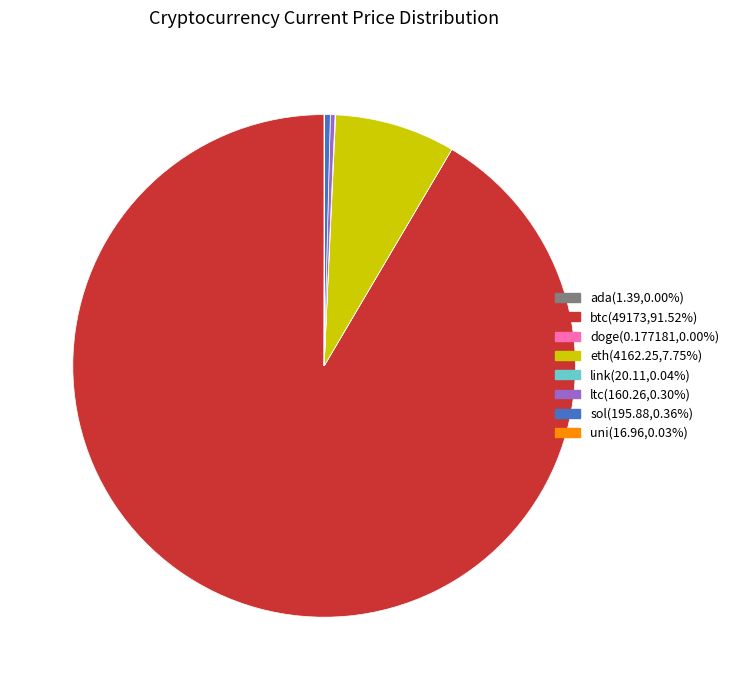

Is there a majority slice in this chart?

Yes